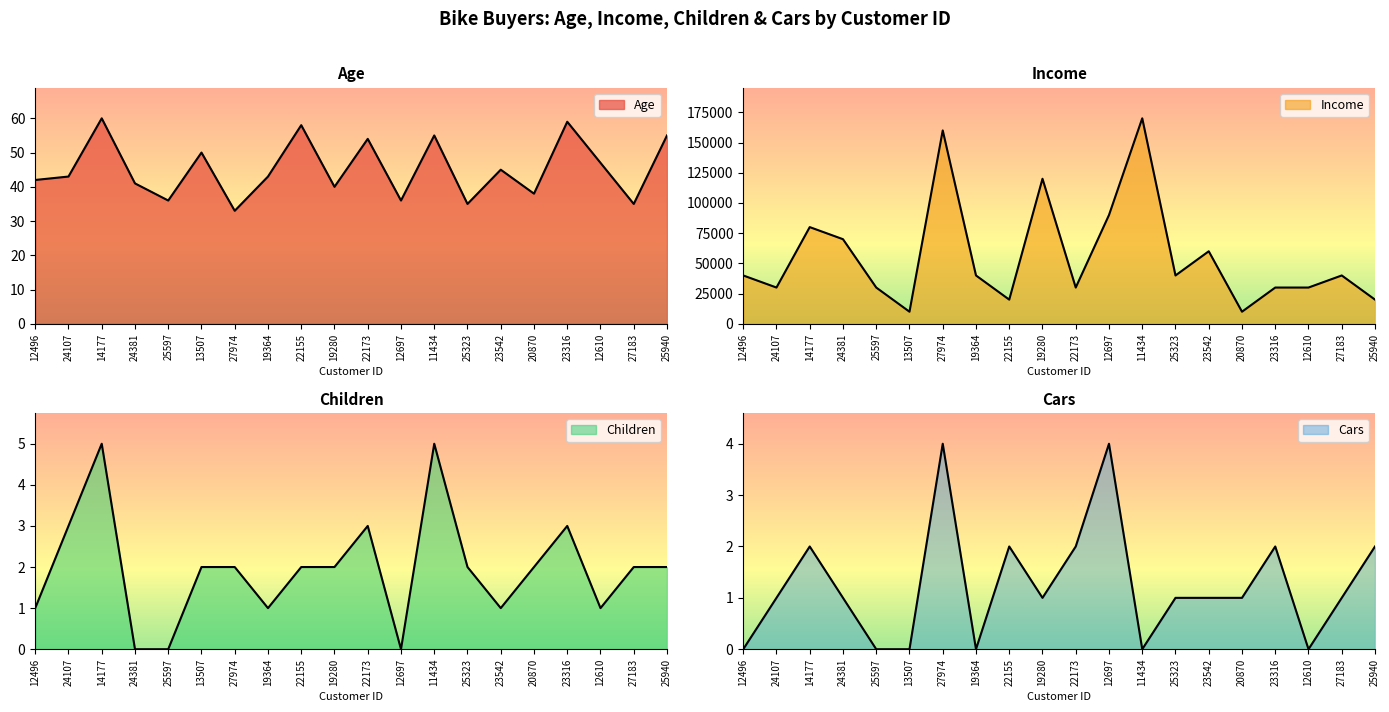

Reading left to right, transcribe all the data shown in this chart.

Age: 12496=42	24107=43	14177=60	24381=41	25597=36	13507=50	27974=33	19364=43	22155=58	19280=40	22173=54	12697=36	11434=55	25323=35	23542=45	20870=38	23316=59	12610=47	27183=35	25940=55
Income: 12496=40000	24107=30000	14177=80000	24381=70000	25597=30000	13507=10000	27974=160000	19364=40000	22155=20000	19280=120000	22173=30000	12697=90000	11434=170000	25323=40000	23542=60000	20870=10000	23316=30000	12610=30000	27183=40000	25940=20000
Children: 12496=1	24107=3	14177=5	24381=0	25597=0	13507=2	27974=2	19364=1	22155=2	19280=2	22173=3	12697=0	11434=5	25323=2	23542=1	20870=2	23316=3	12610=1	27183=2	25940=2
Cars: 12496=0	24107=1	14177=2	24381=1	25597=0	13507=0	27974=4	19364=0	22155=2	19280=1	22173=2	12697=4	11434=0	25323=1	23542=1	20870=1	23316=2	12610=0	27183=1	25940=2